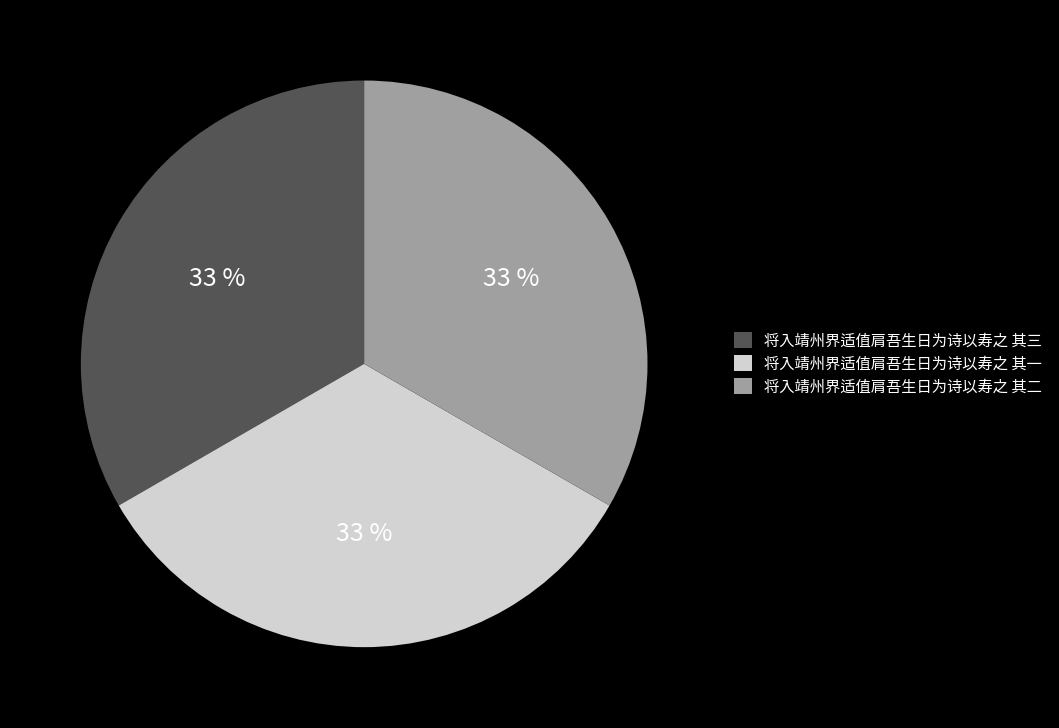

Is there any slice that represents more than half of the pie?

No